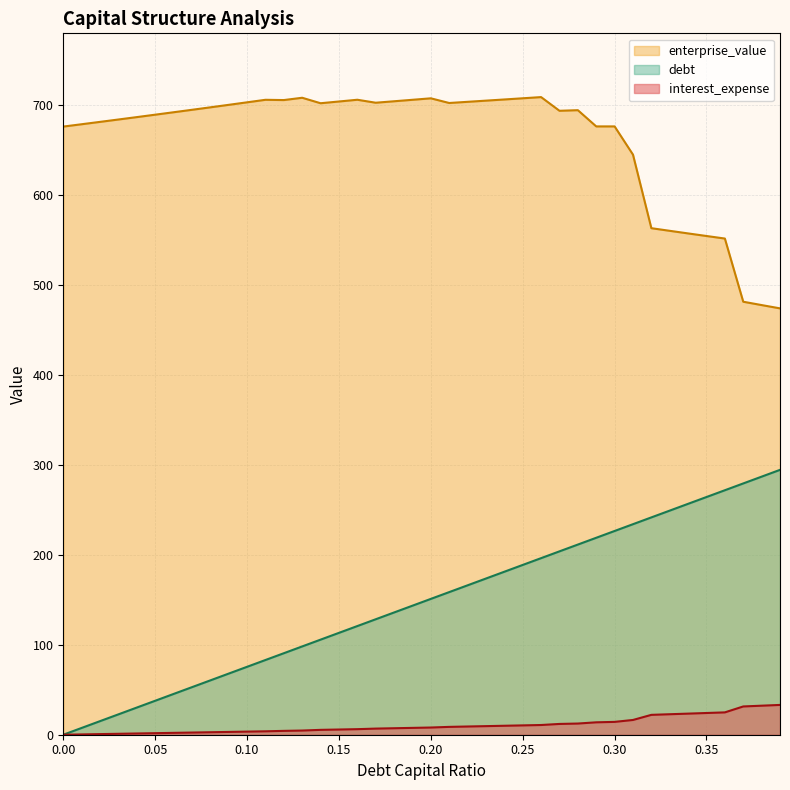

Is it true that enterprise_value equals 556.9 at 0.34?

True